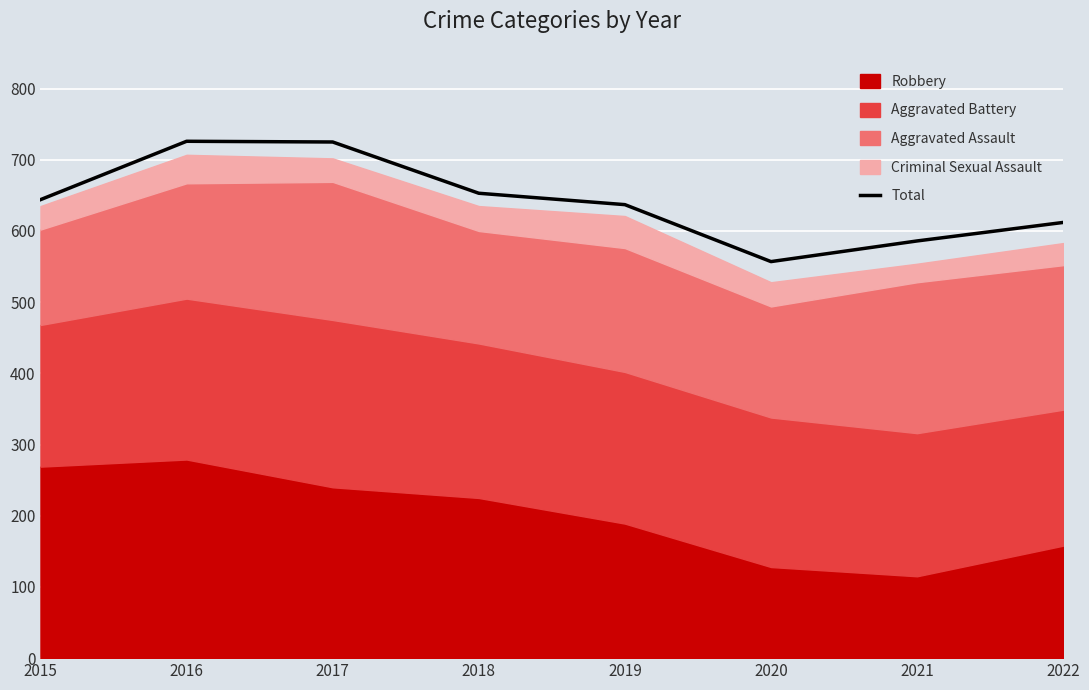

How many points are lower than both their immediate neighbors (excluding endpoints)?

1